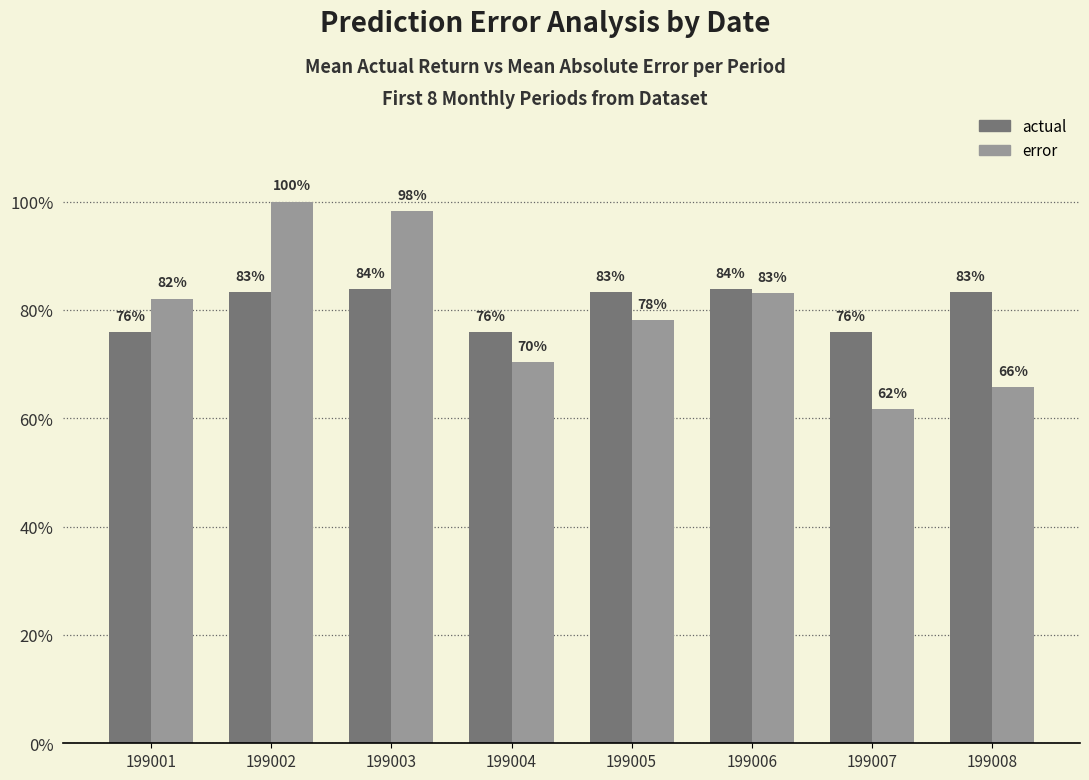

Are the bars horizontal?

No